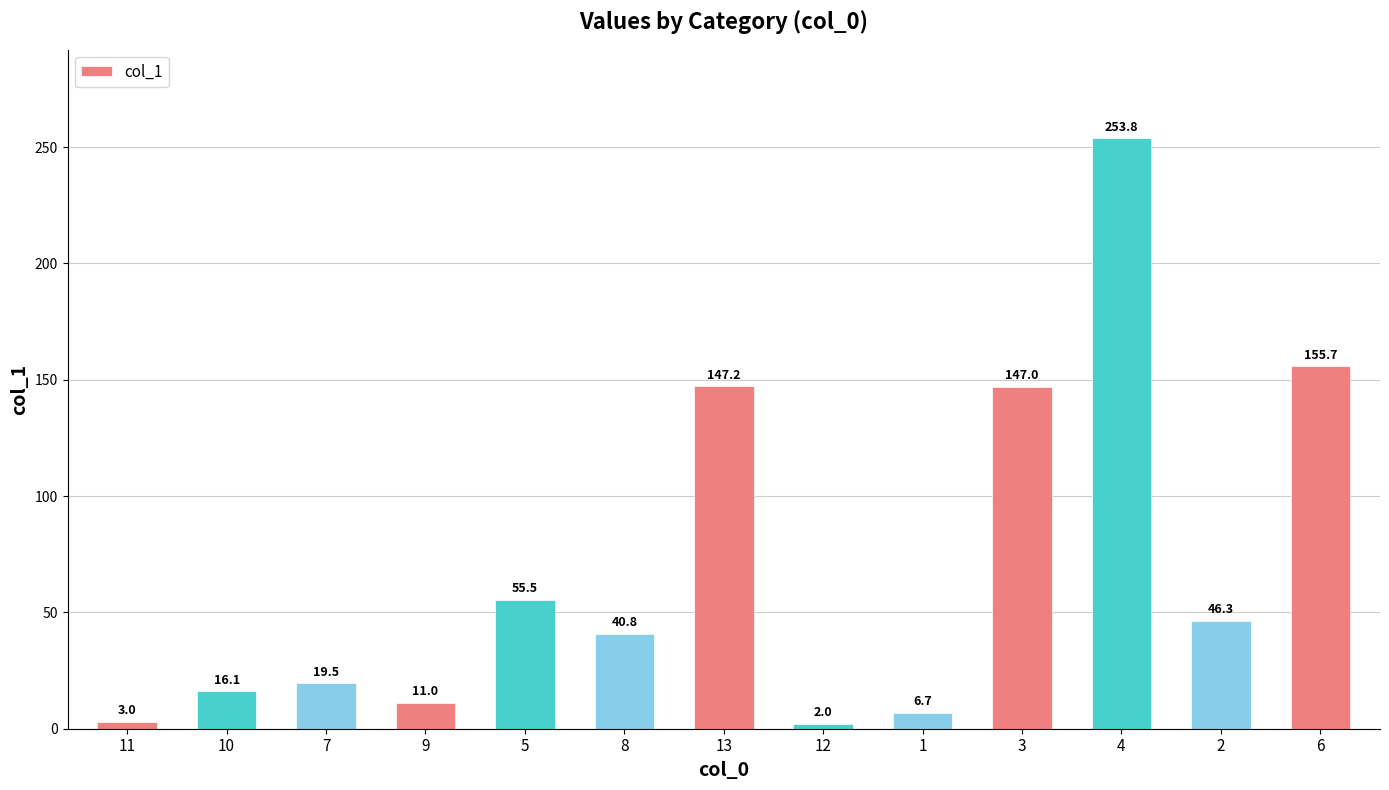

Where is the data nearest to the value 127?

3